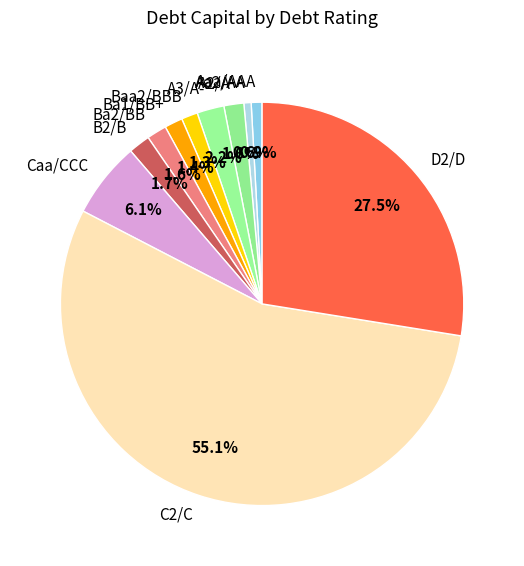

What percentage do Aa2/AA and A2/A together represent?

2.2%